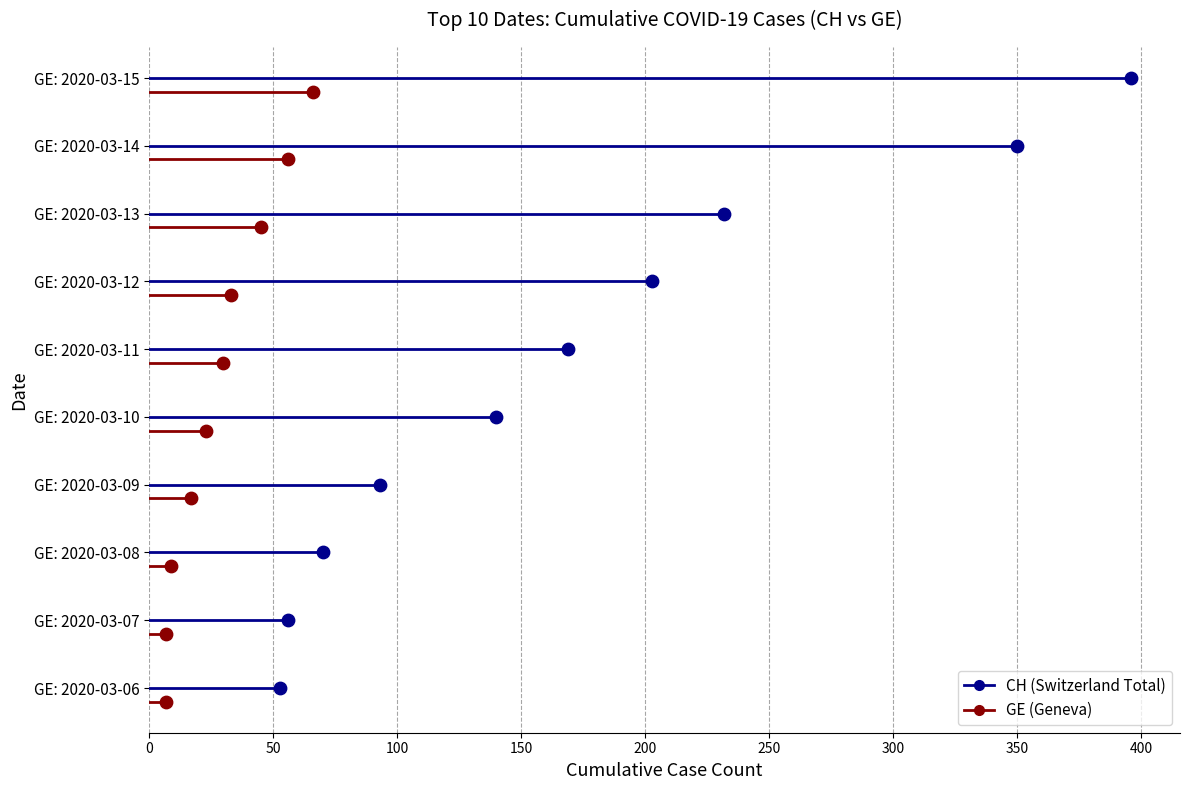

Which series contains the highest Y value?

CH